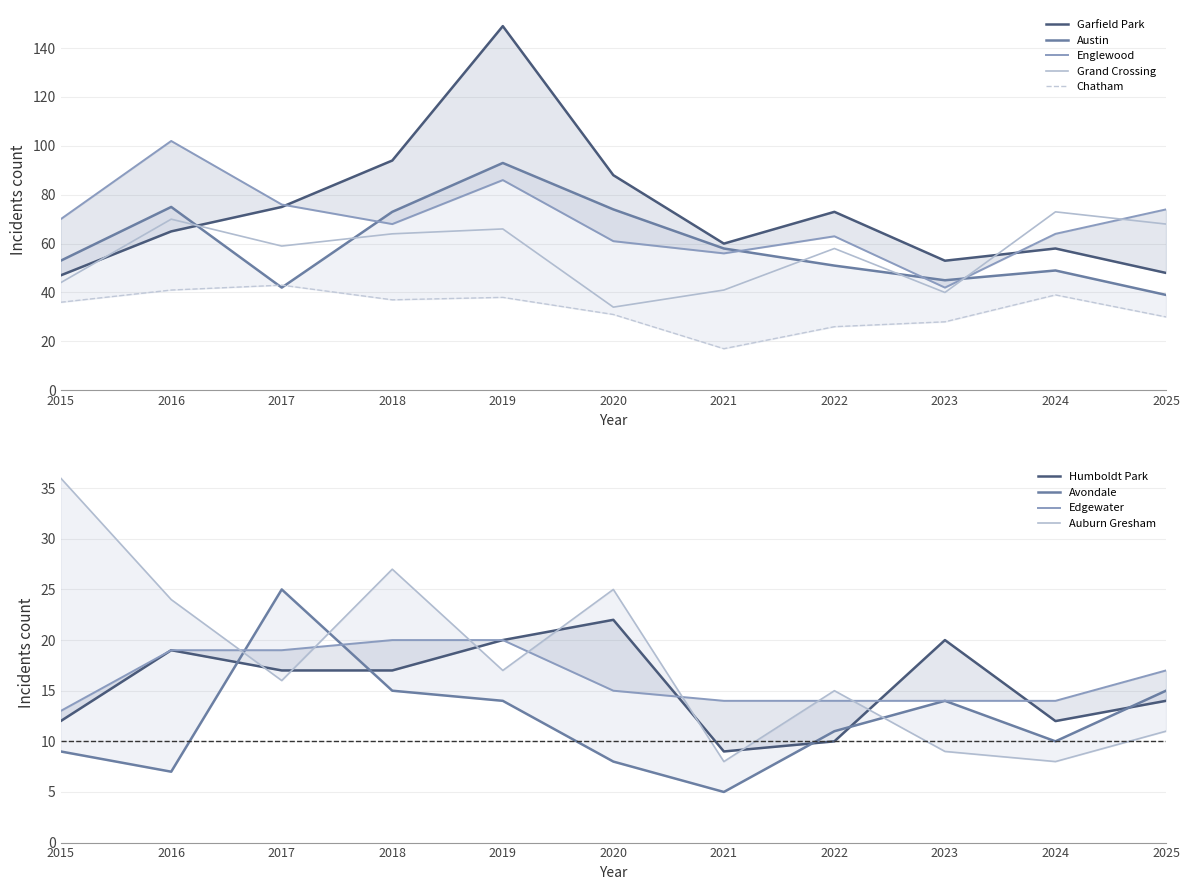

What is the spread (max minus min) of values at 2025?

63